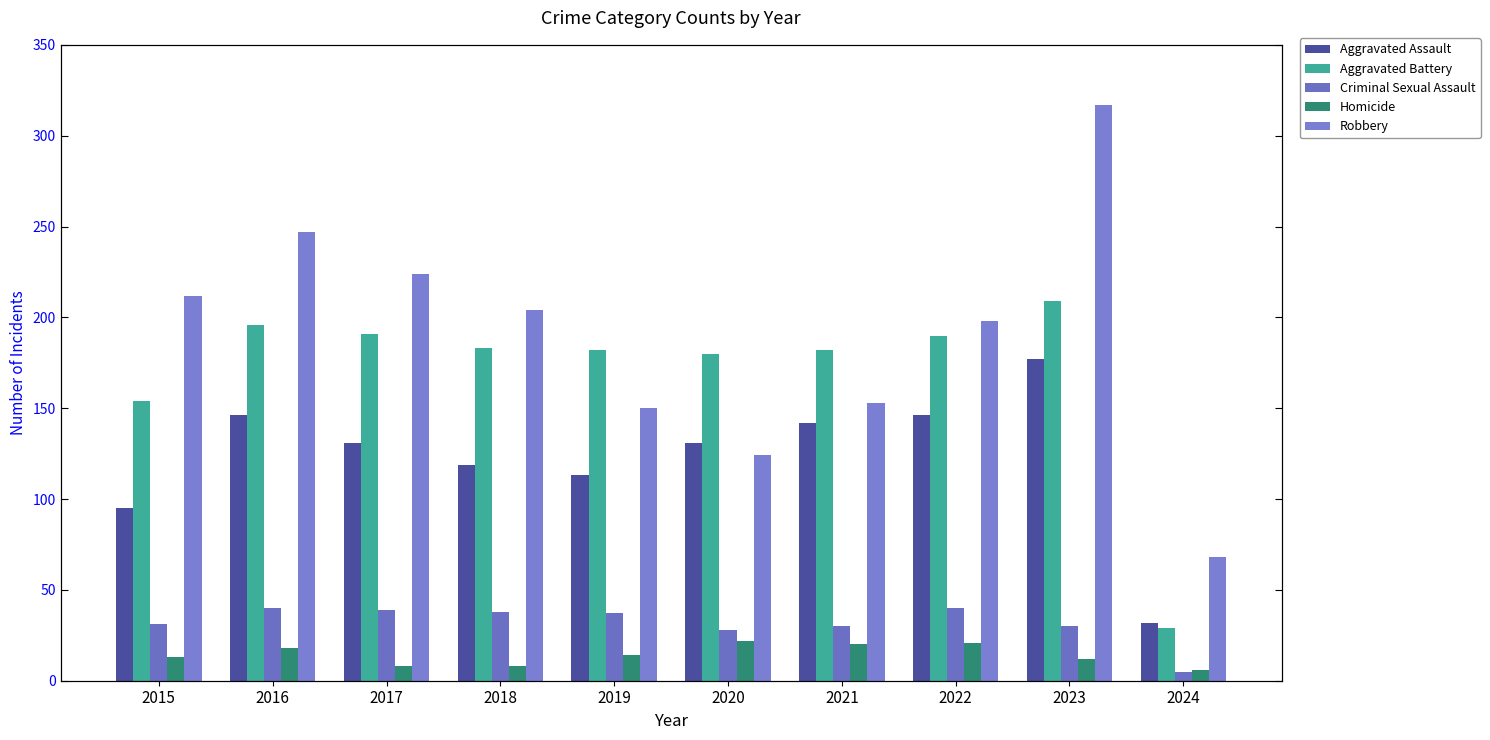

At which label is Homicide closest to 14?

2019